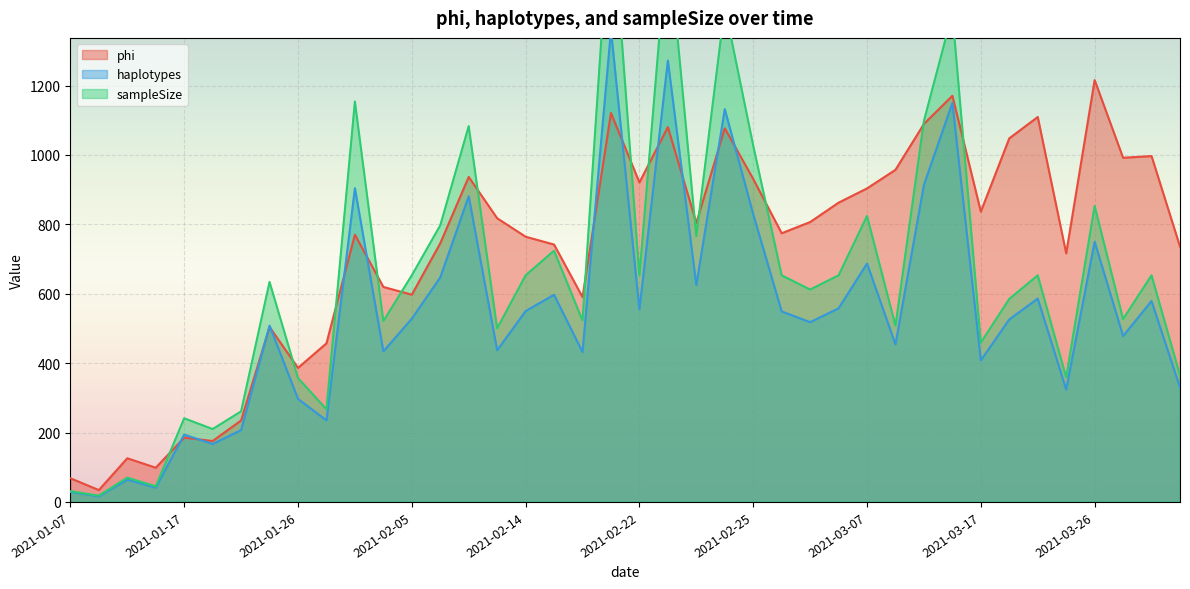

Where is haplotypes nearest to the value 688?

2021-03-07